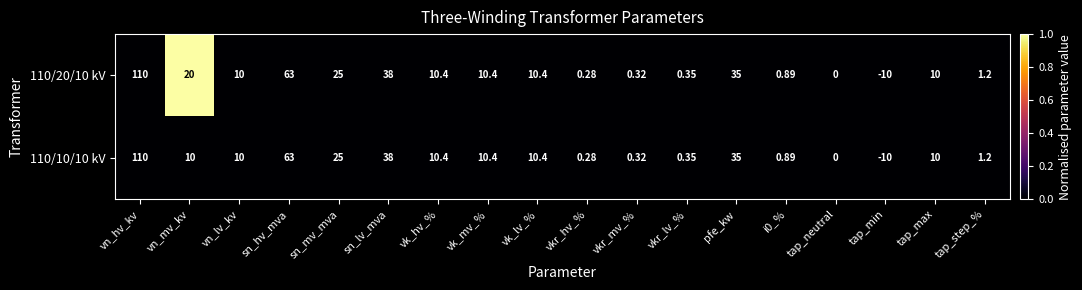

At which category is the sum across all series the highest?

vn_hv_kv